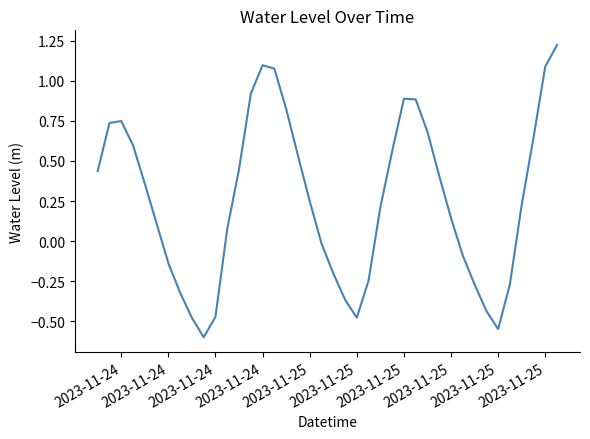

What is the smallest value displayed?

-0.6